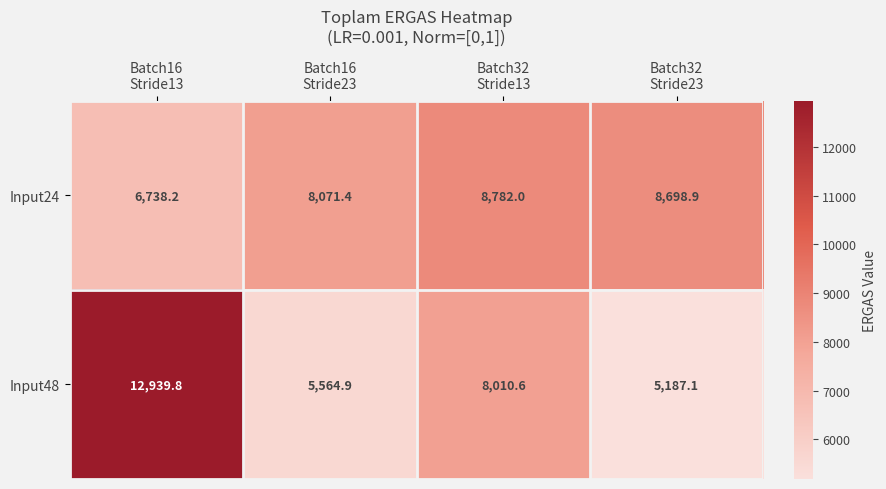

Which series has the largest range (max minus min)?

Input48